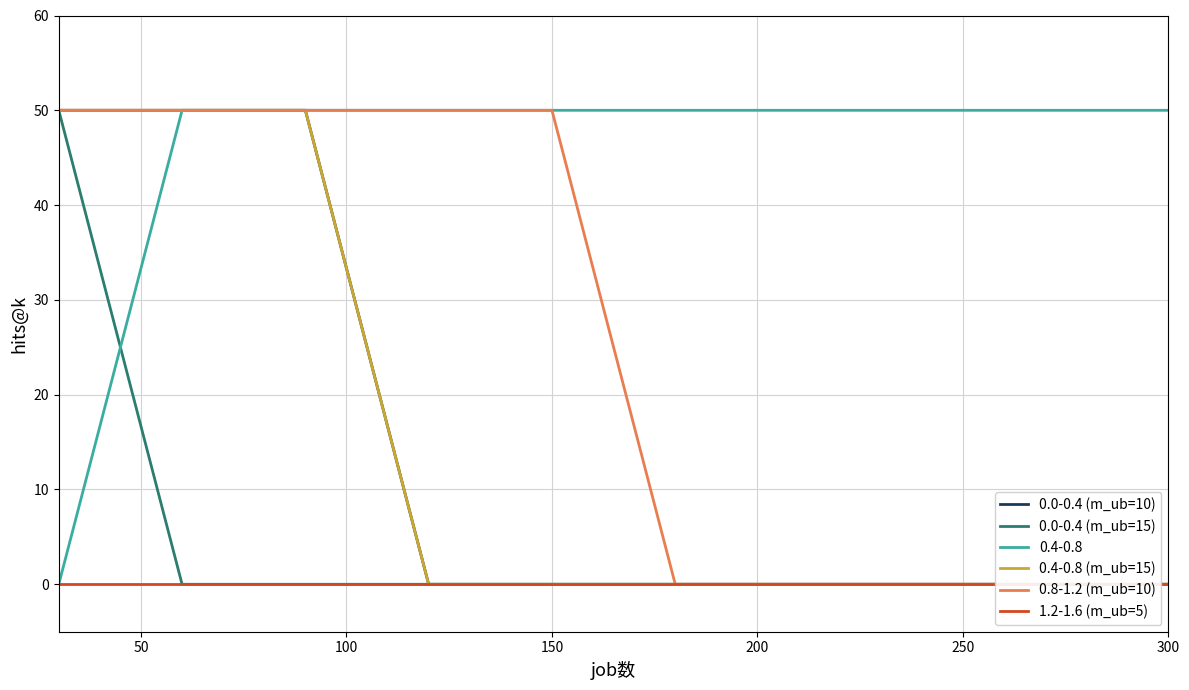

How many series are shown in this chart?

5